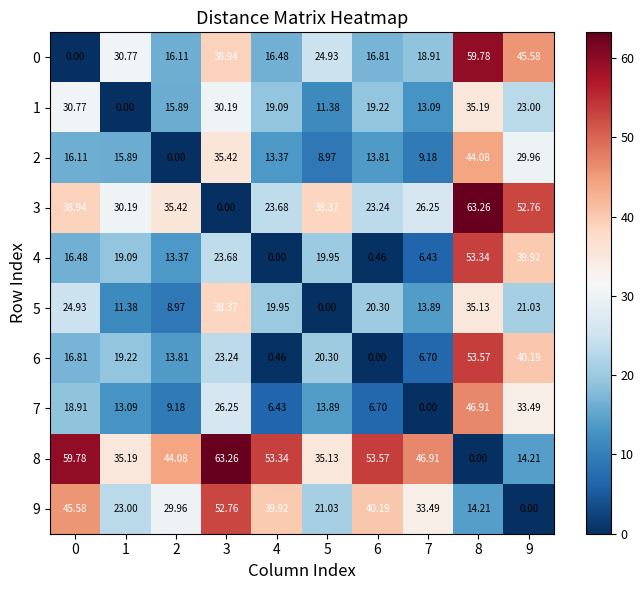

What is the difference between the highest and lowest values at 9?

52.8